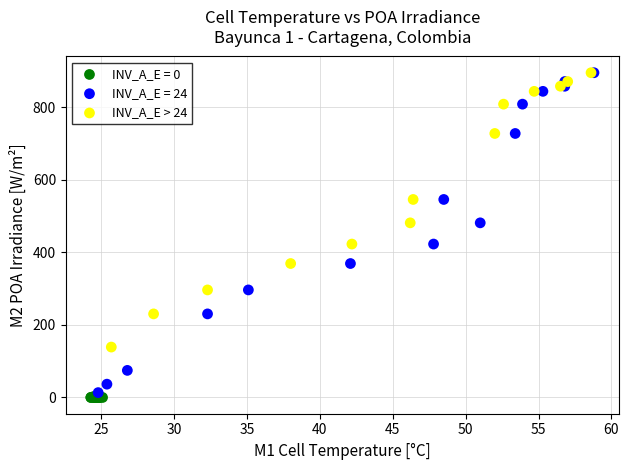

Which series has the largest Y range (max minus min)?

INV_A_E = 24